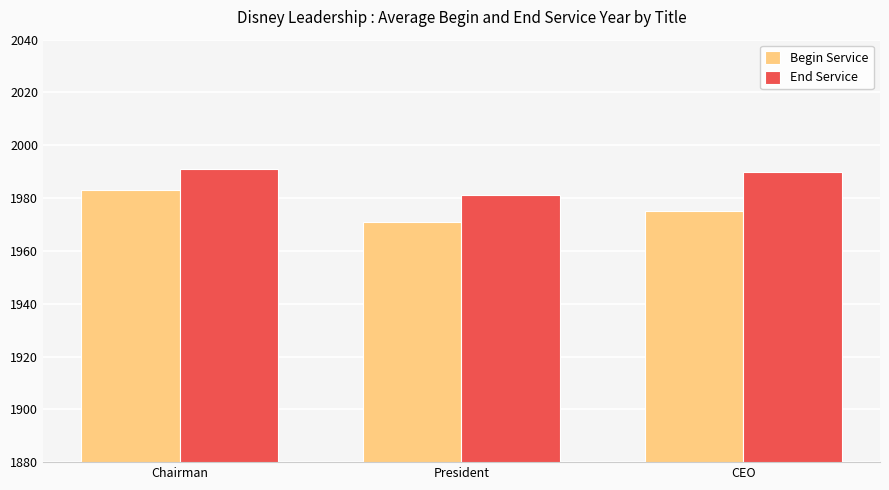

What is the lowest value of the End Service series?

1981